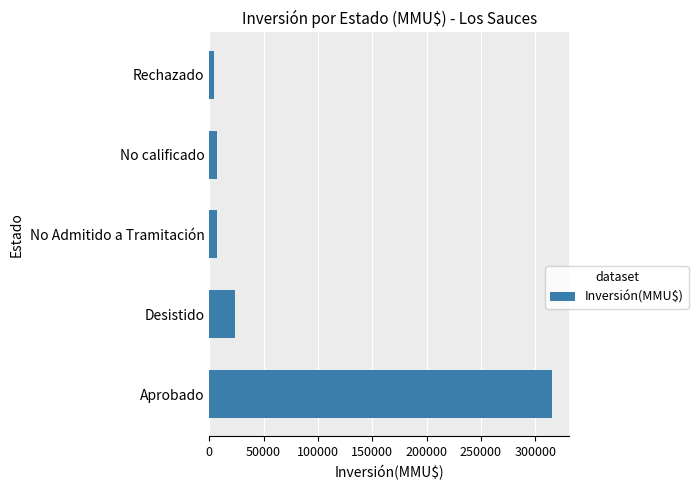

What is the minimum value shown in the chart?

4000